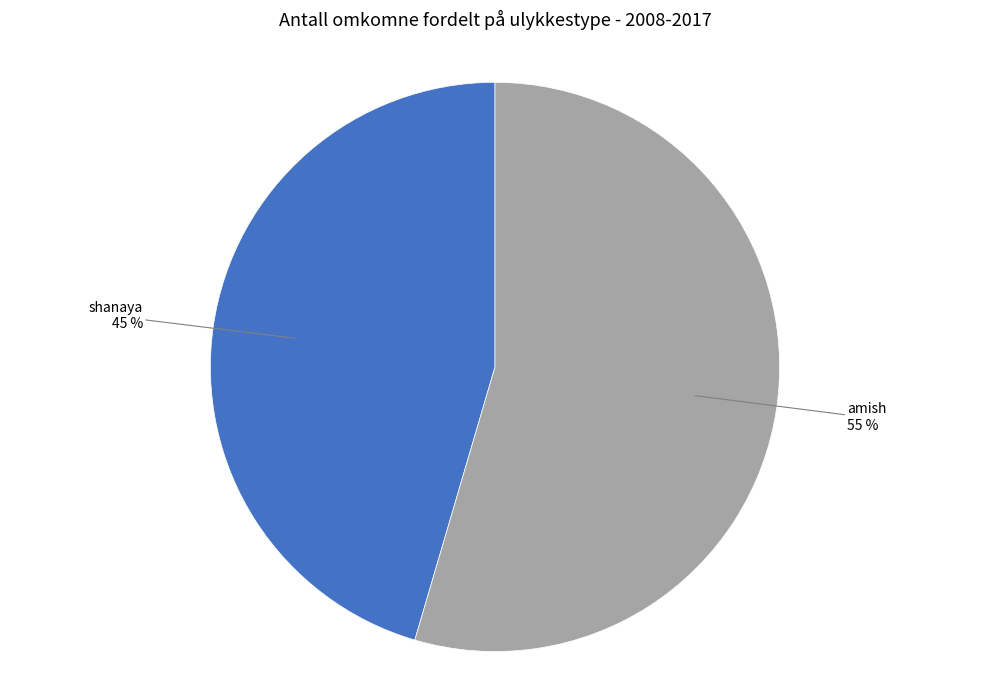

To the nearest percent, what is the average slice percentage?

50%